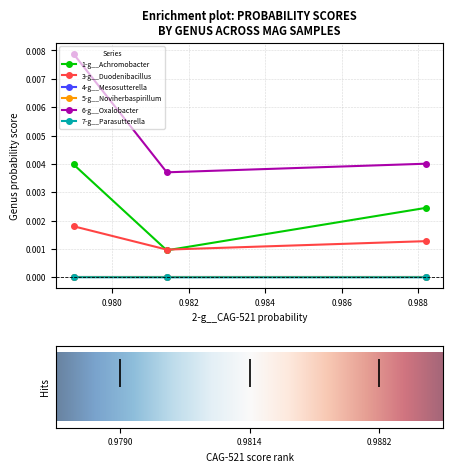

How many categories are shown in the chart?

3